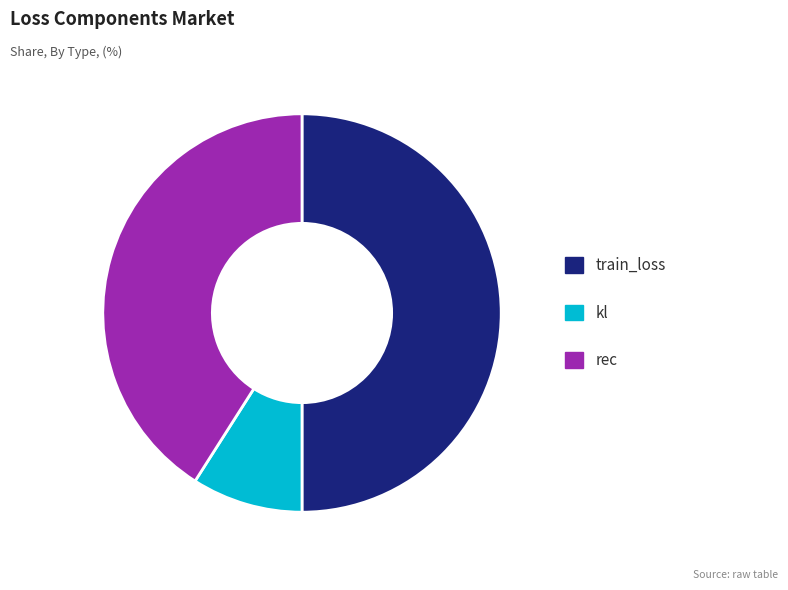

How many slices are in this pie chart?

3